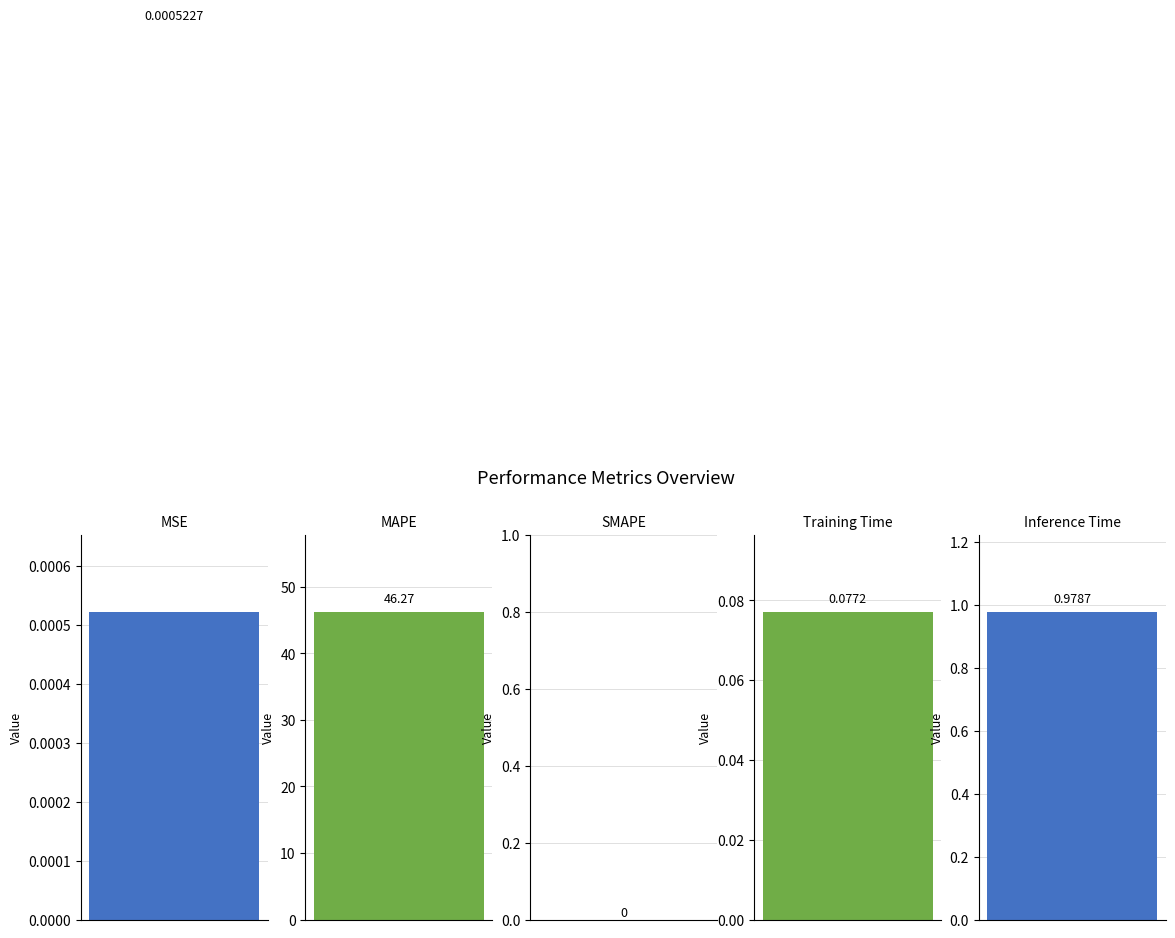

Are the bars horizontal?

No